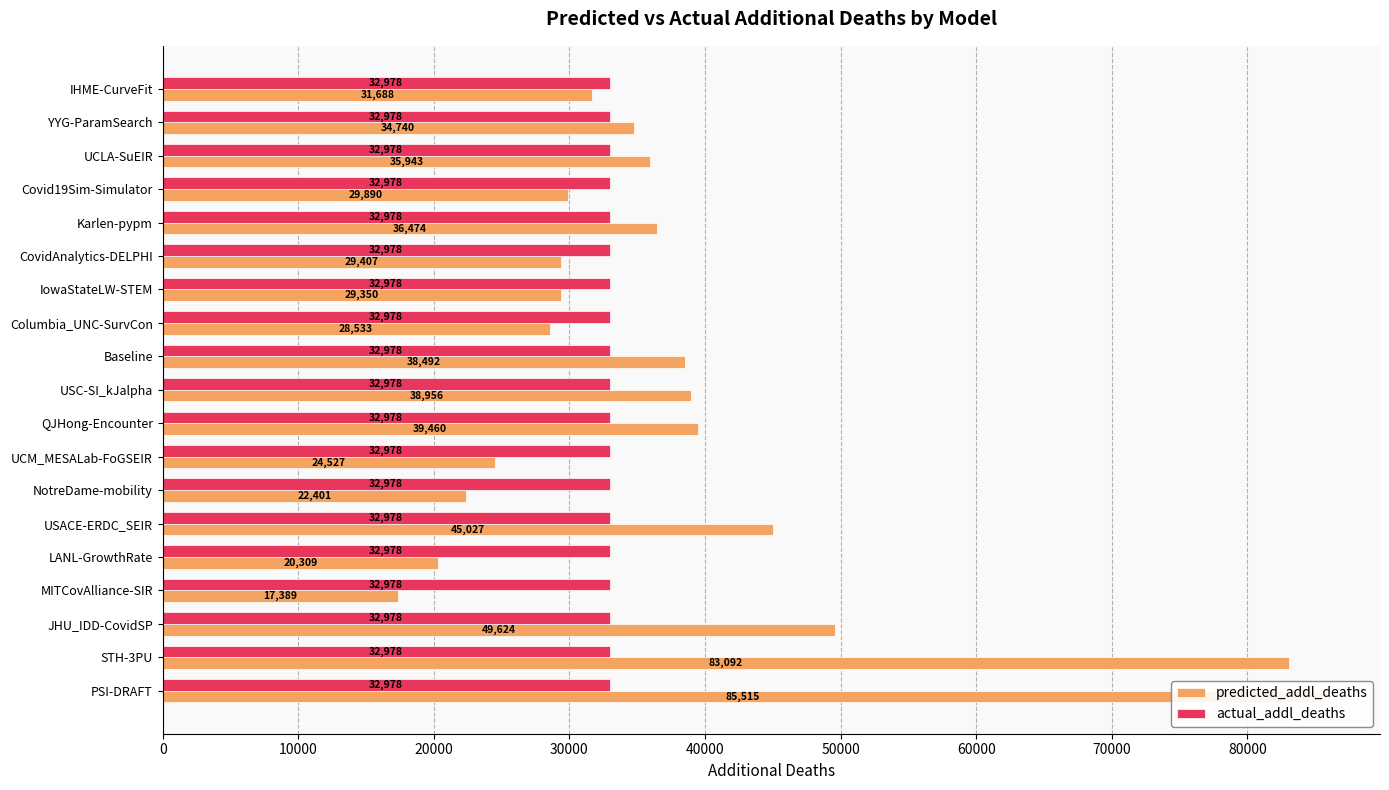

How many bars are there in each group?

2